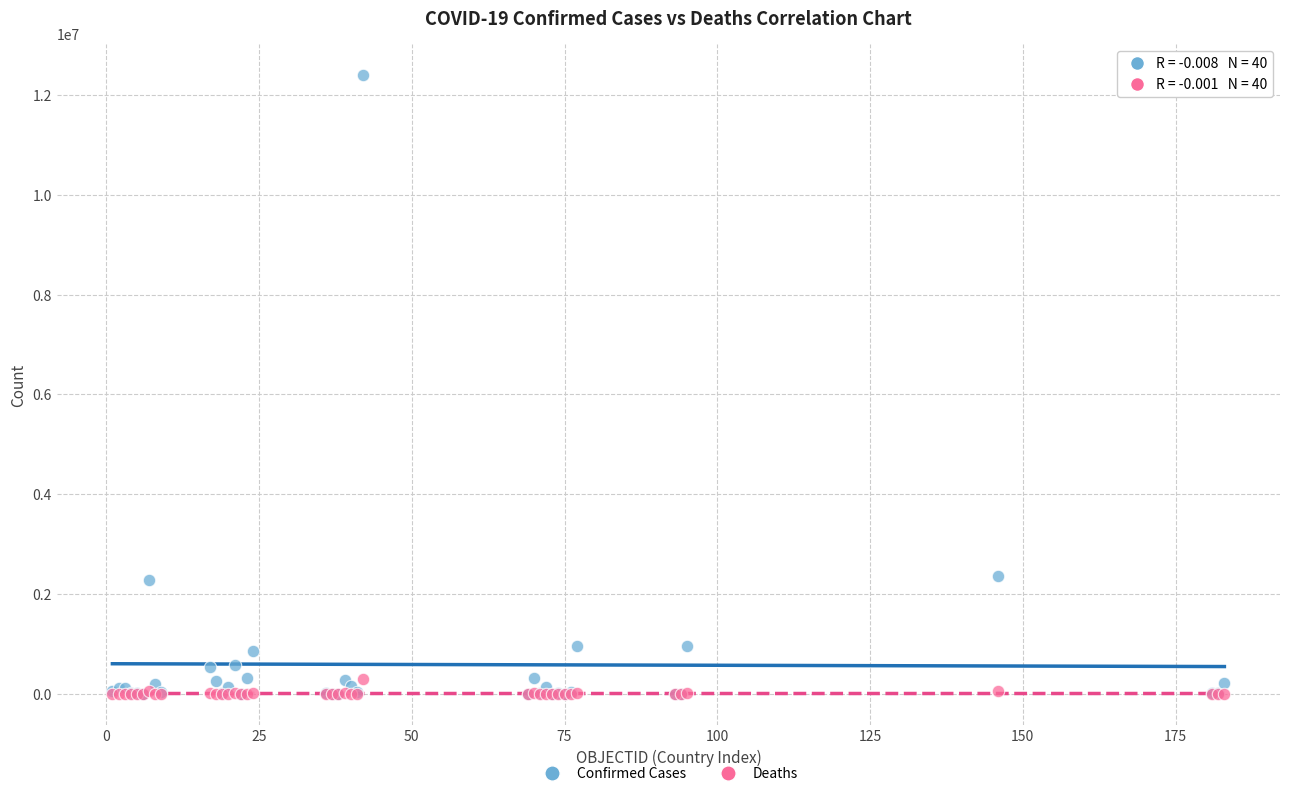

What are all the series names shown in the legend?

Confirmed Cases, Deaths